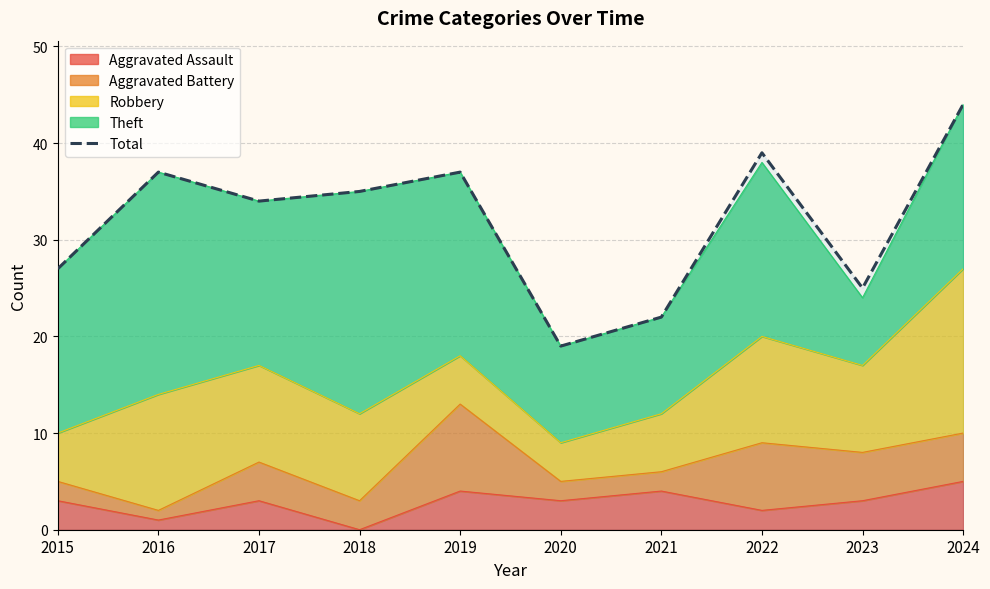

Is it true that the value at 2021 is 8?

False